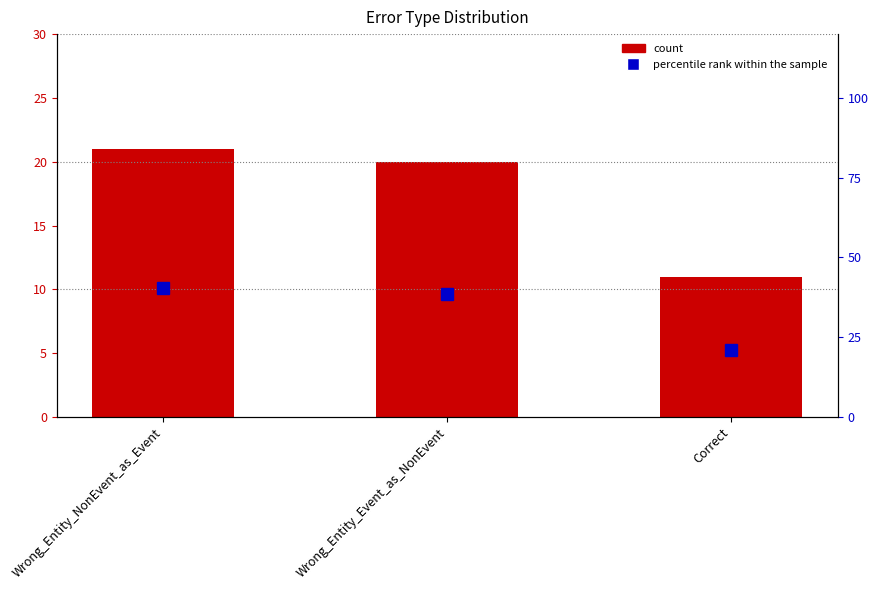

Read the percentile rank within the sample value at Wrong_Entity_Event_as_NonEvent.

38.5